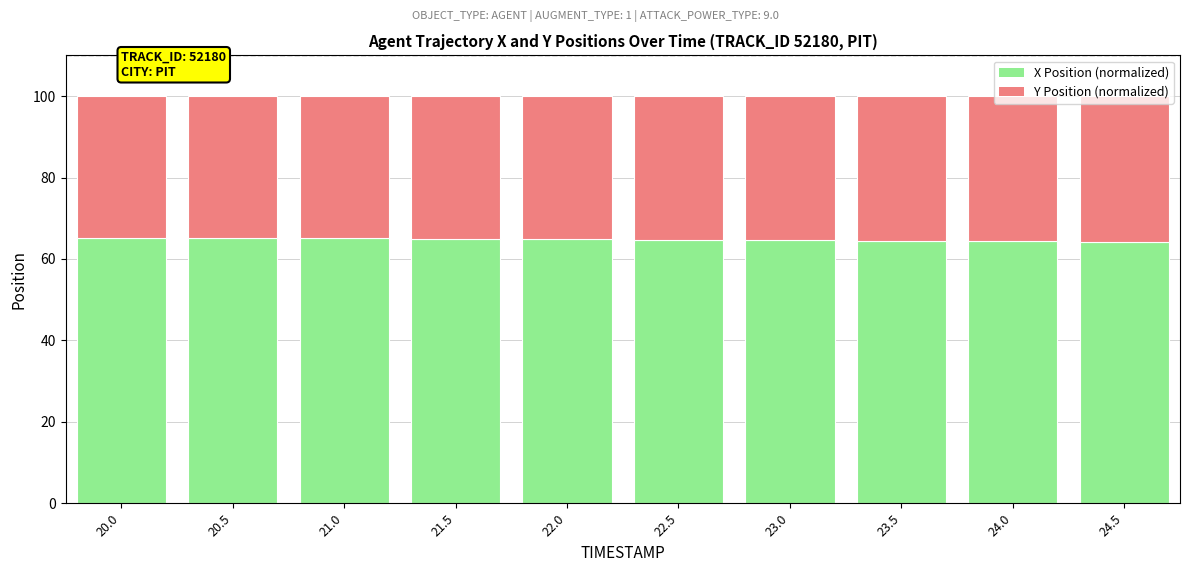

True or false: X Position (normalized) has a value of 64.9 at 21.5.

True